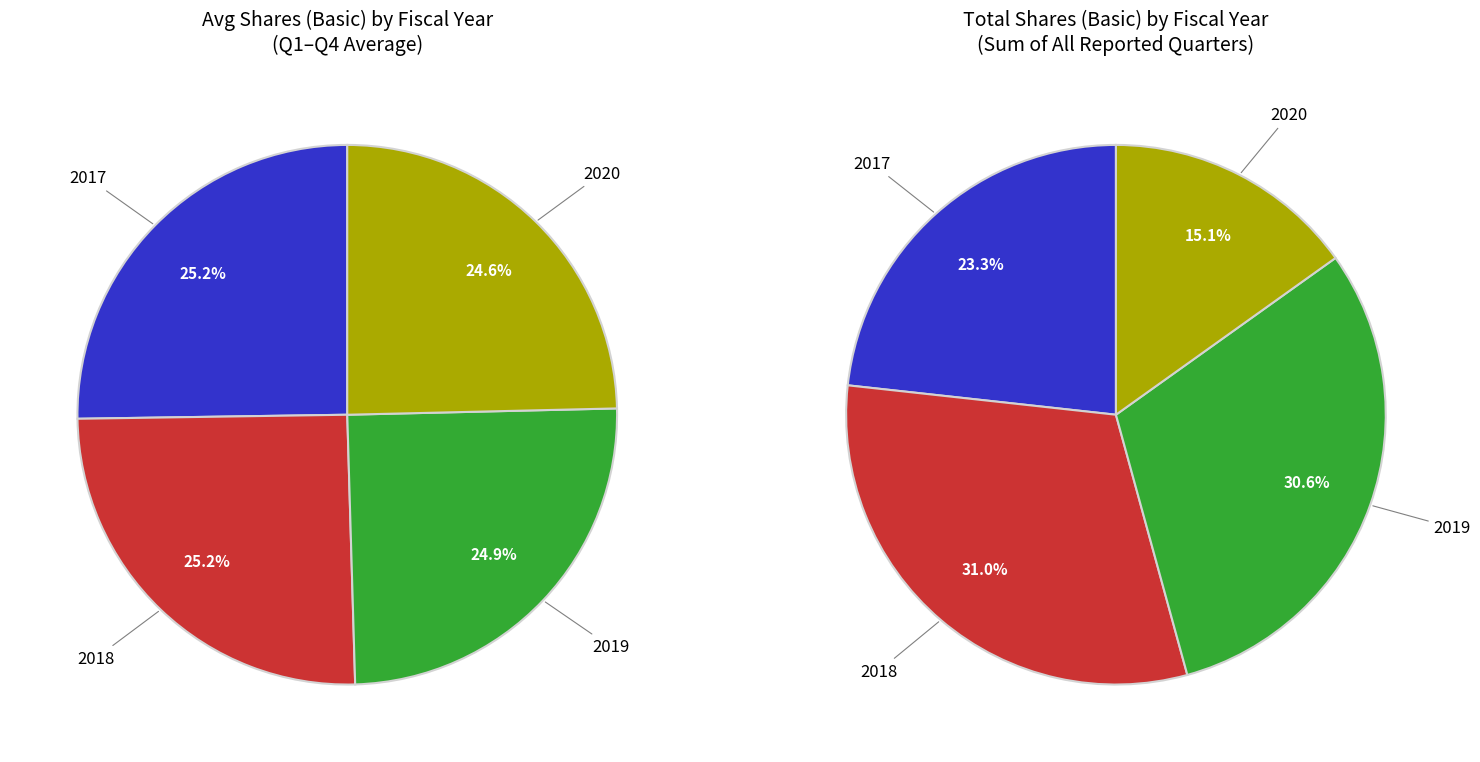

The 2017 slice represents 25% of the pie. True or false?

True